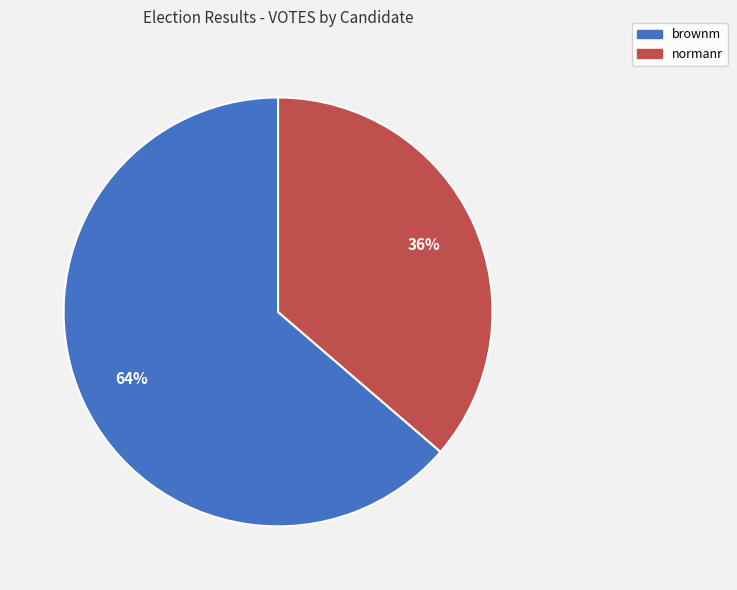

Do normanr and brownm together represent more than half of the pie?

Yes